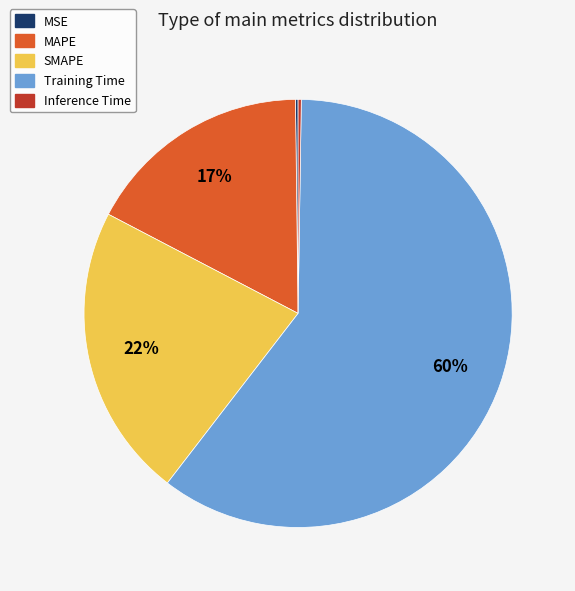

What is the largest slice in the pie chart?

Training Time